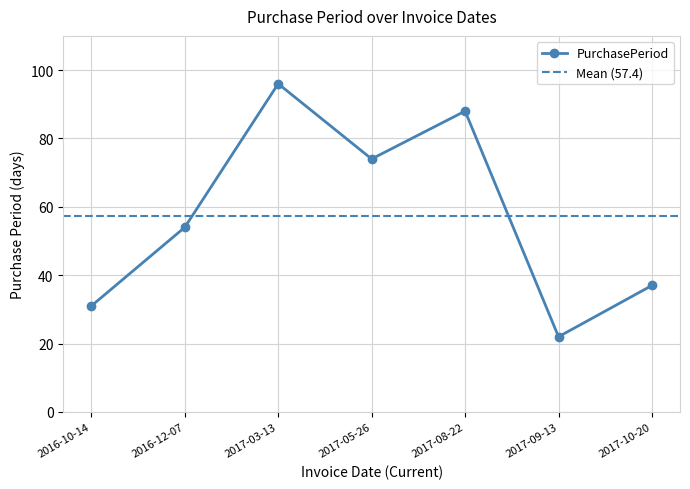

Where is the data nearest to the value 59?

2016-12-07